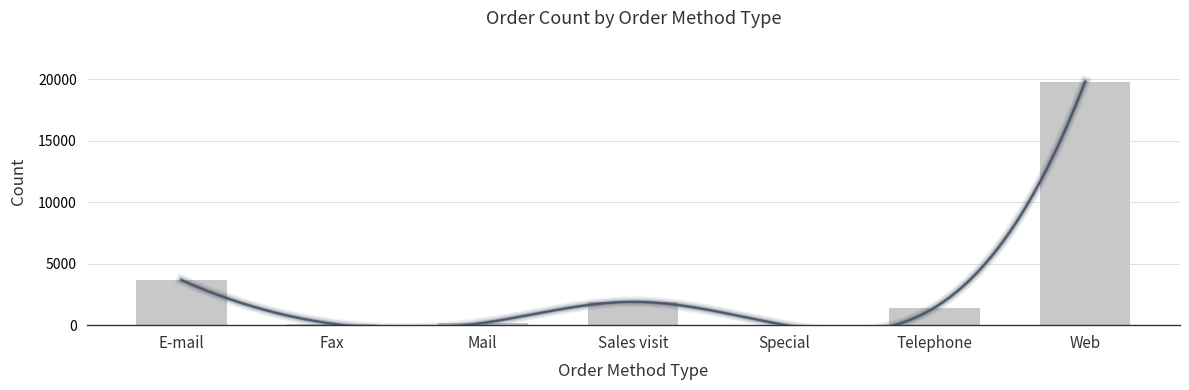

What is the approximate value at Special, to the nearest 10?

20